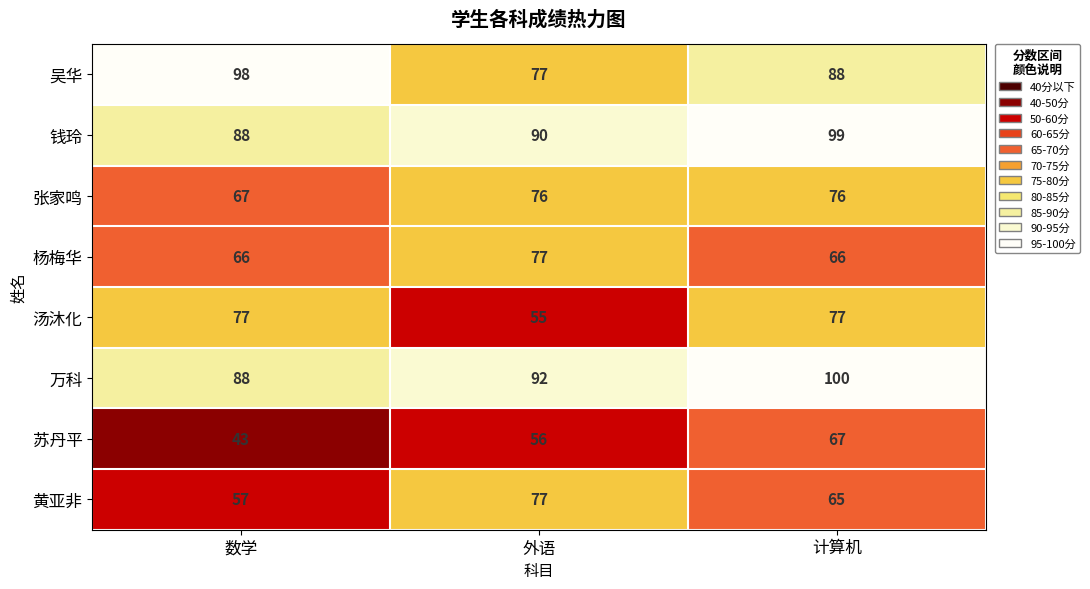

Is it true that 张家鸣 equals 76 at 外语?

True